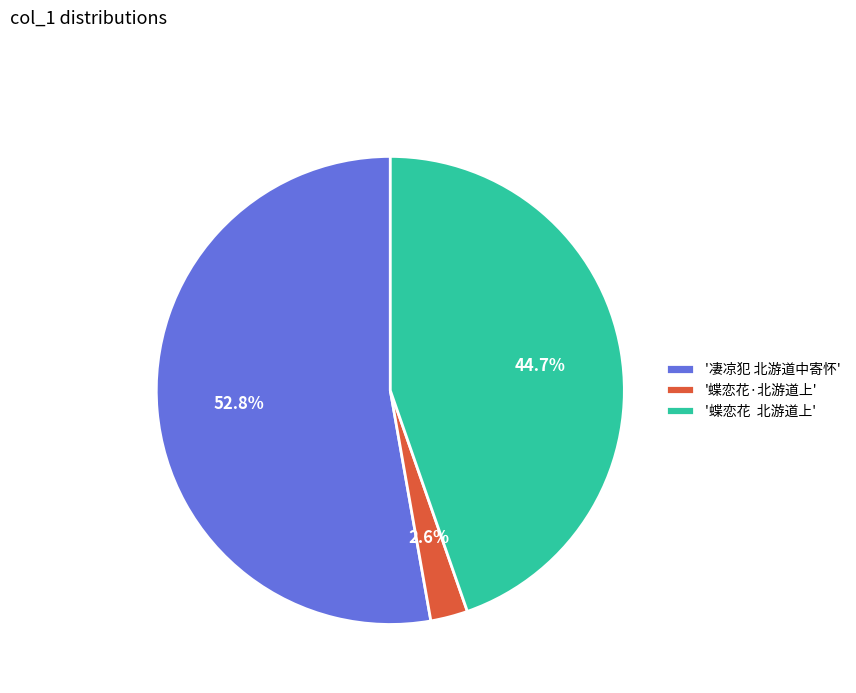

Does any single category account for the majority?

Yes